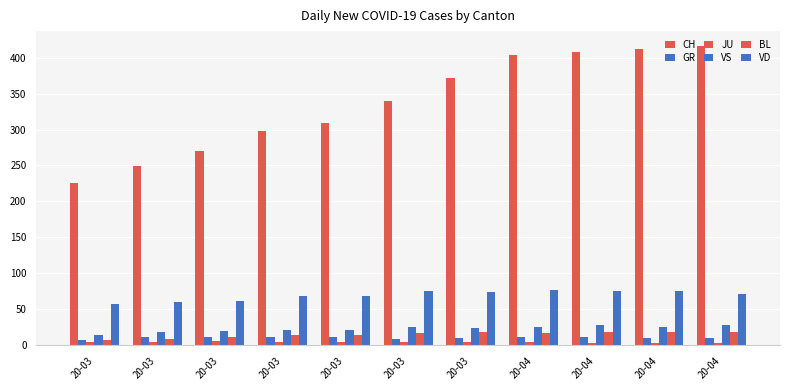

How many series are shown in this chart?

6